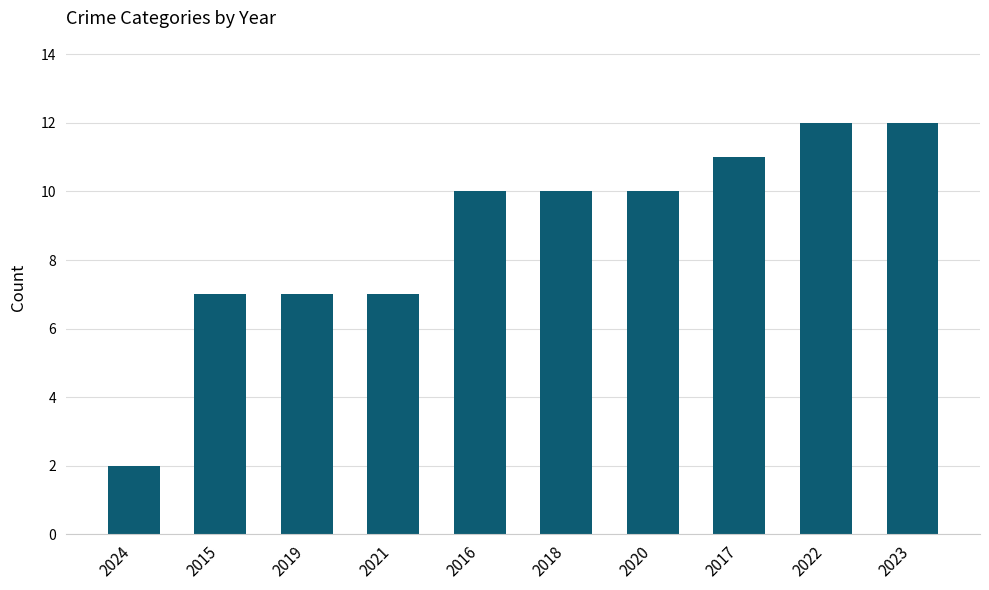

The value at 2016 is 10. True or false?

True